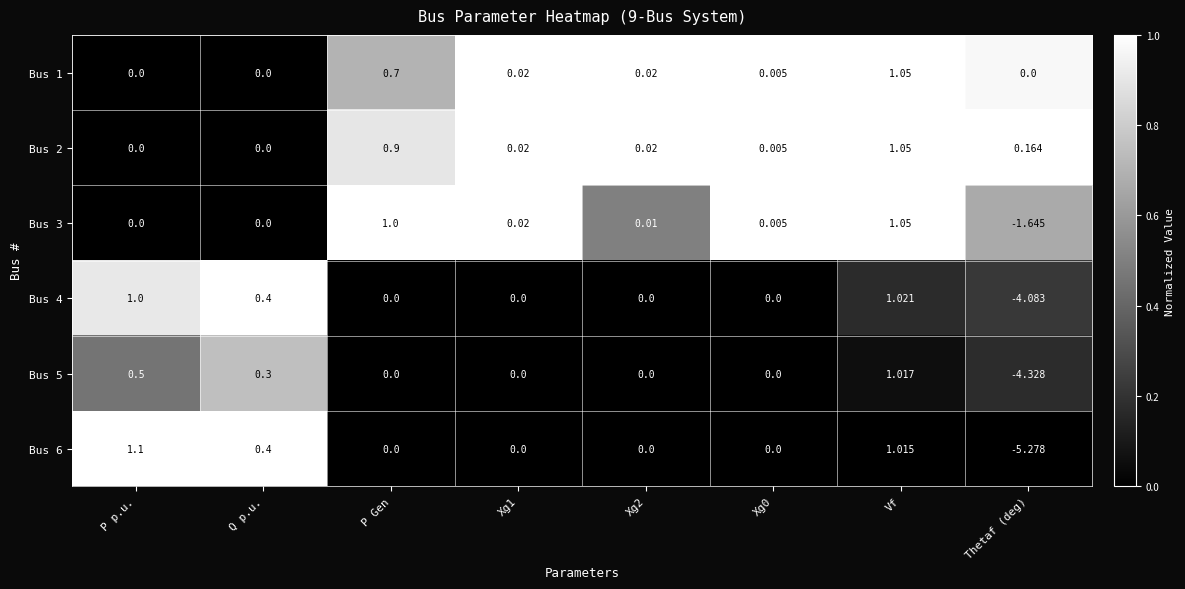

At which category is the sum across all series the highest?

Vf